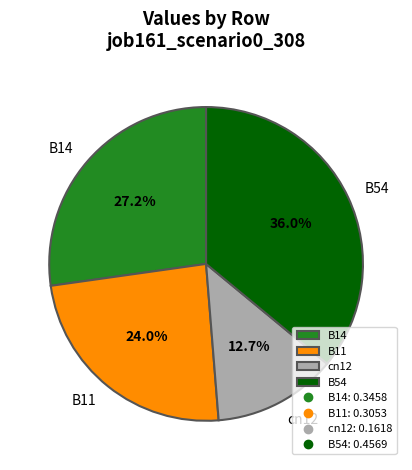

Which category has the smallest portion of the pie?

cn12